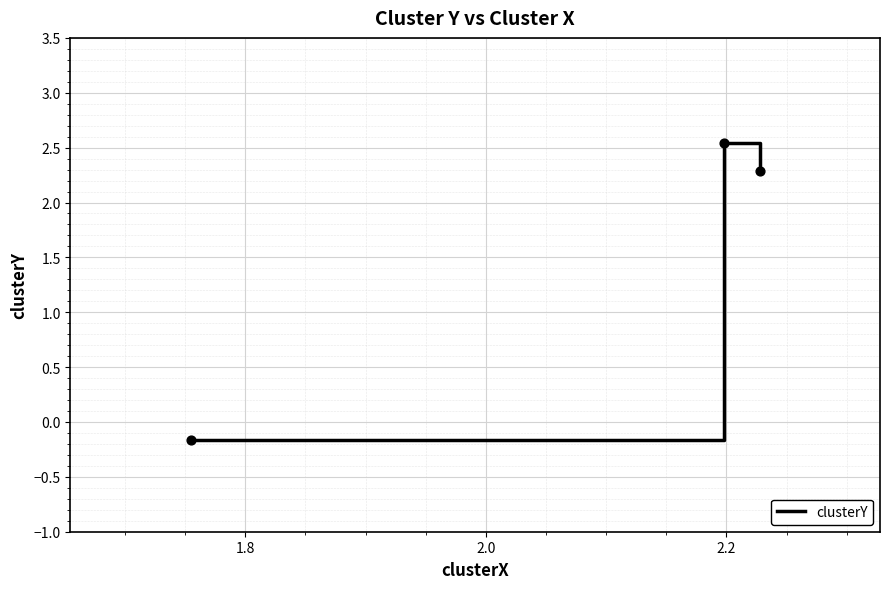

What is the sum of all values?

4.7